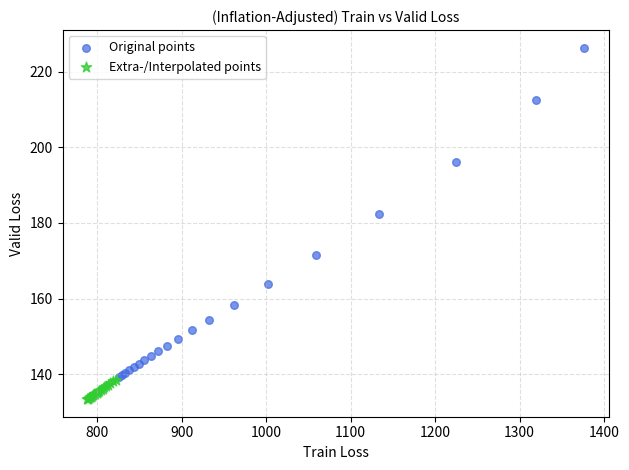

Which series reaches the minimum Y coordinate?

Extra-/Interpolated points